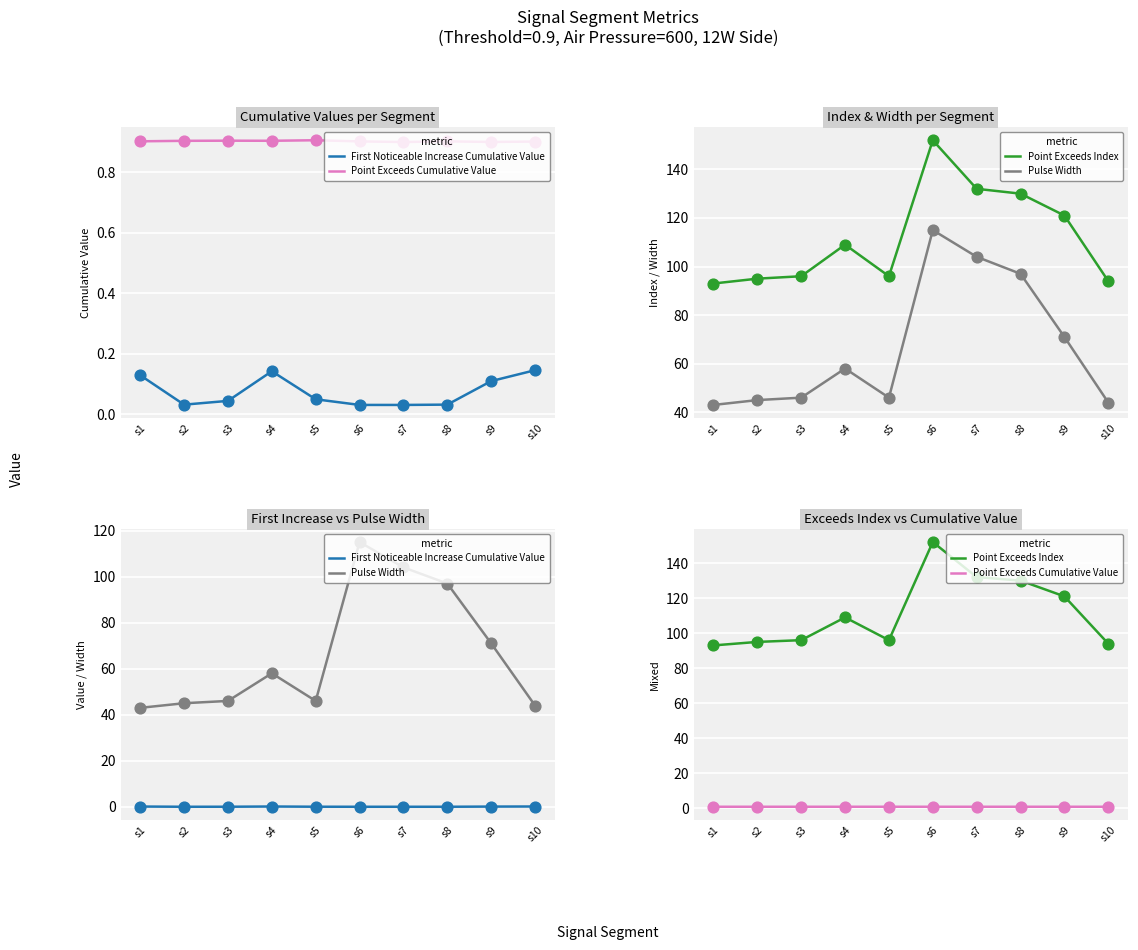

What is the total value across all series at s10?

139.0